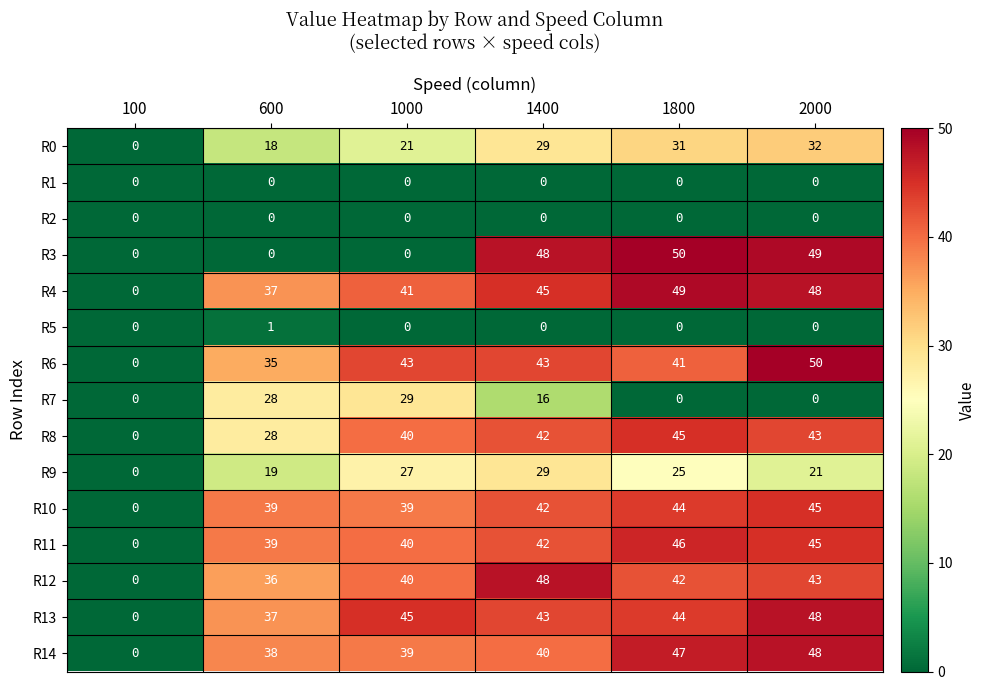

Is it true that R6 equals 43 at 1400?

True